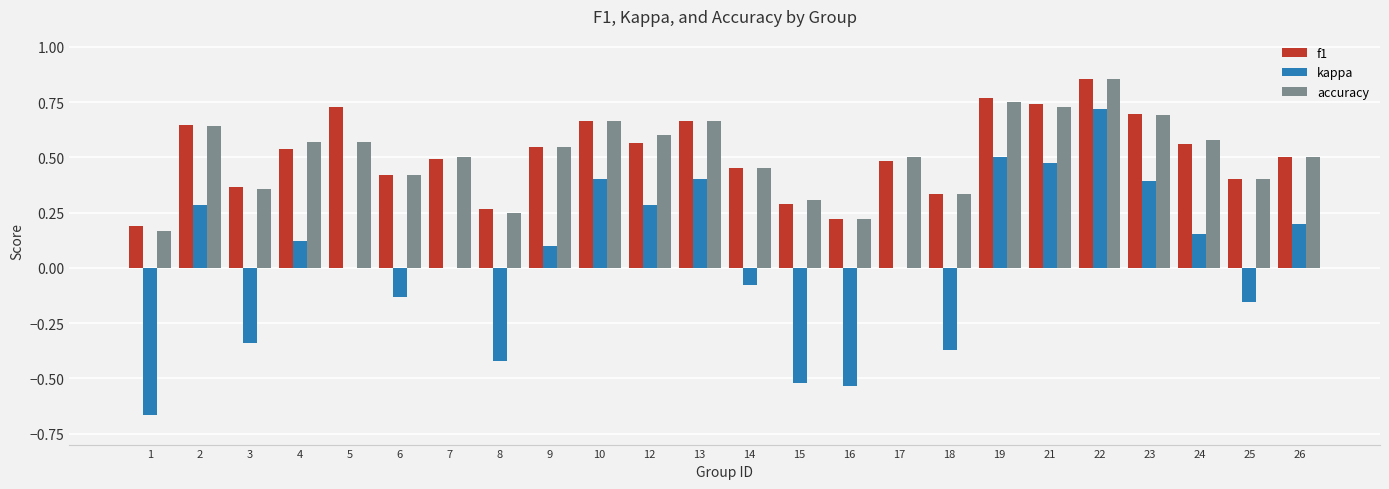

Which series has the widest spread of values?

kappa